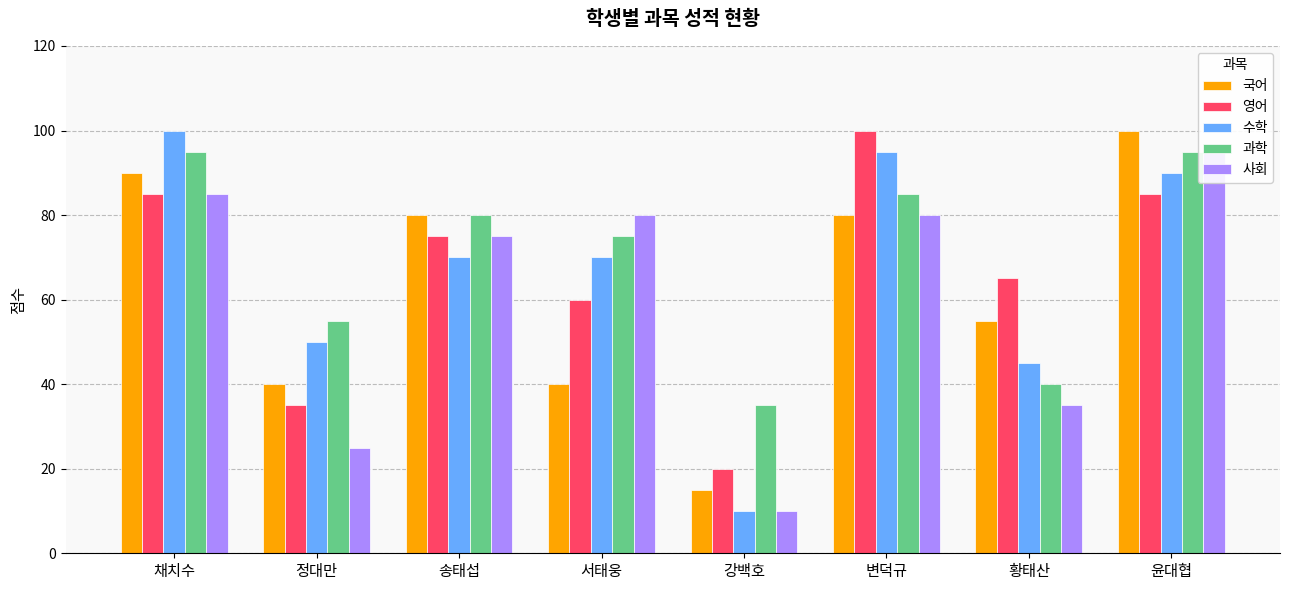

Where does the 수학 series first go above 70?

채치수